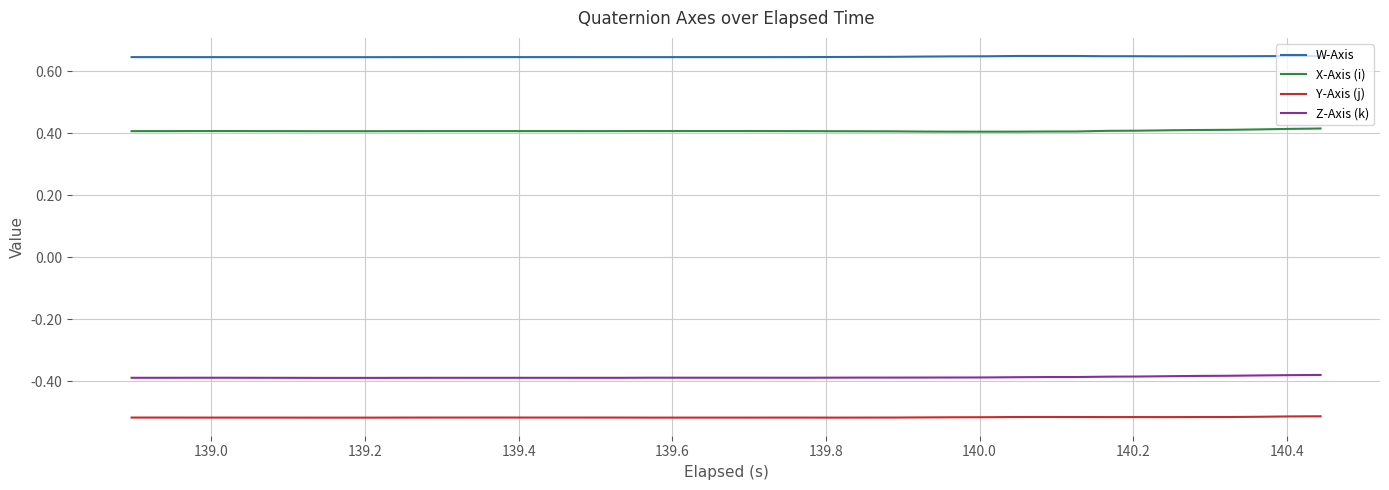

Which series has the largest total across all categories?

W-Axis